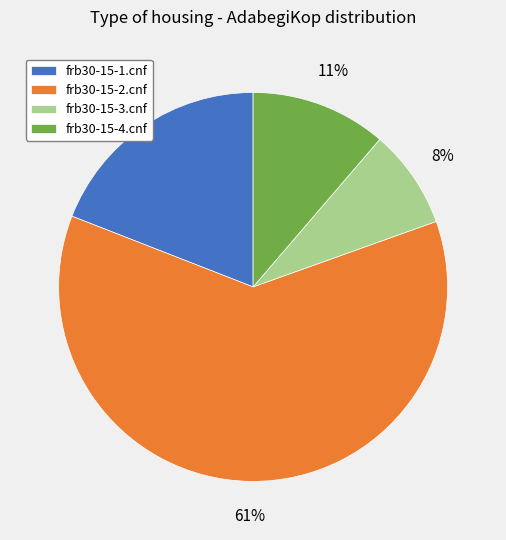

True or false: frb30-15-1.cnf accounts for 13% of the total.

False